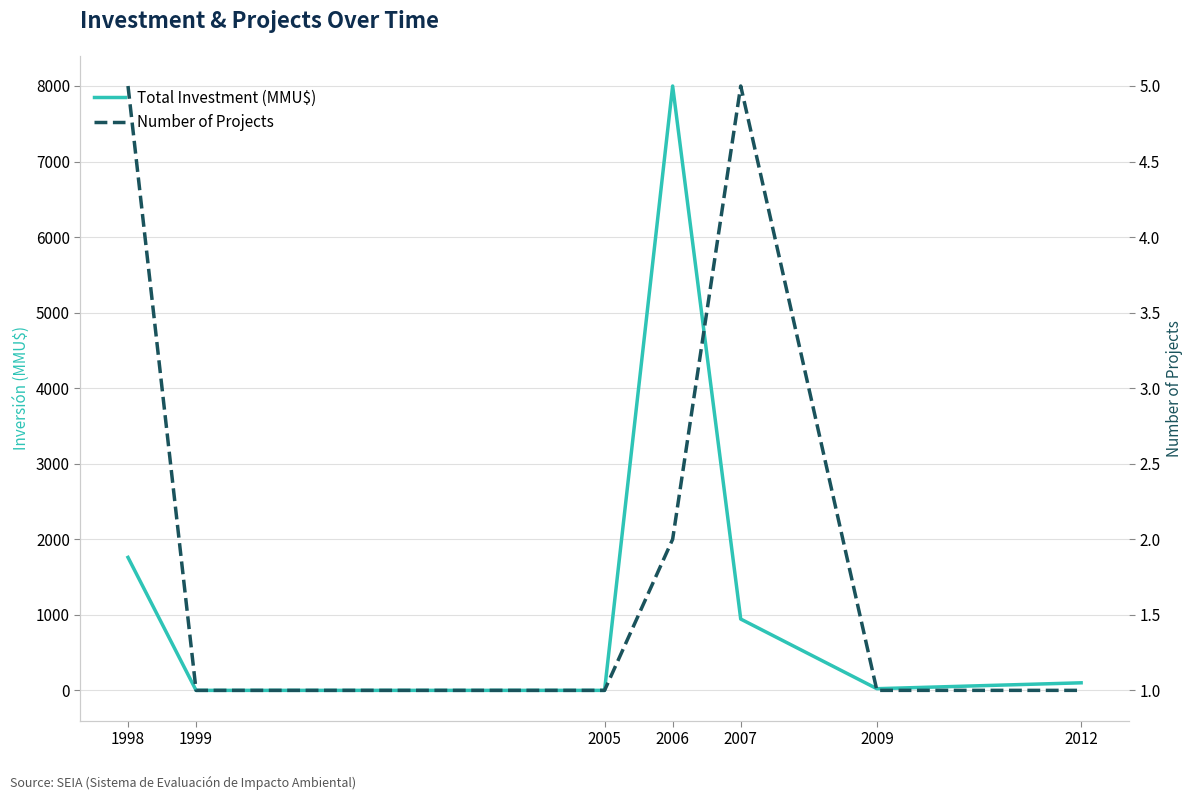

Is it true that Number of Projects equals 9 at 2007?

False